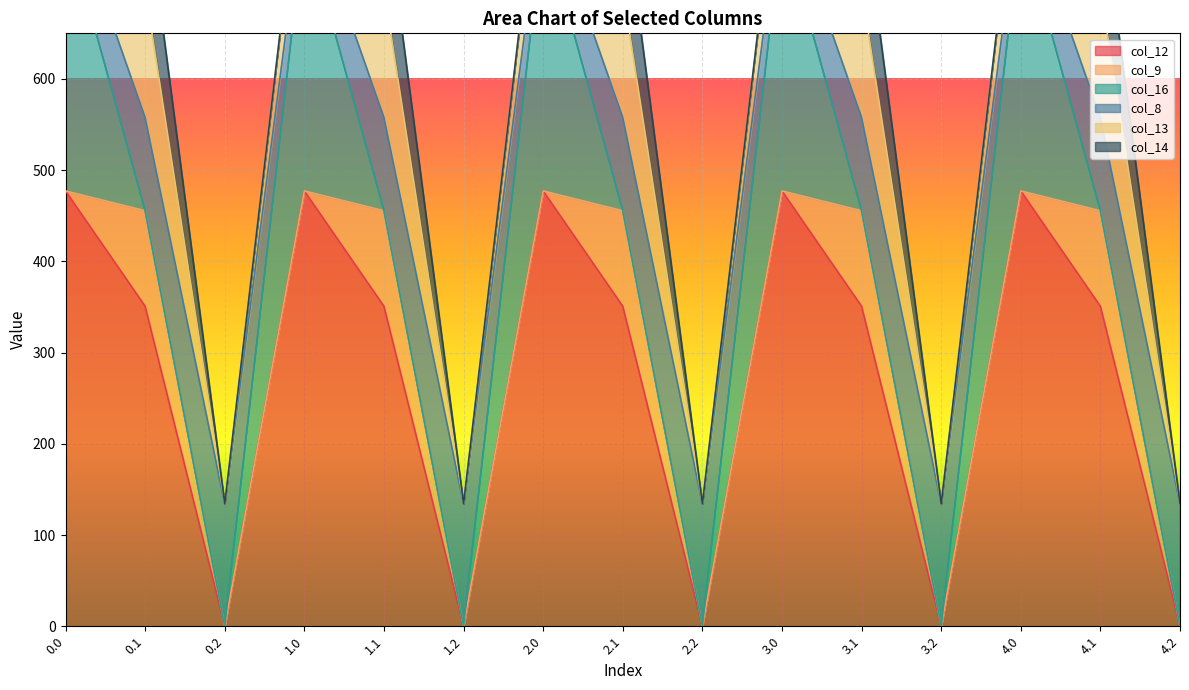

What is the difference between the second highest and minimum values in the col_16 series?

294.5